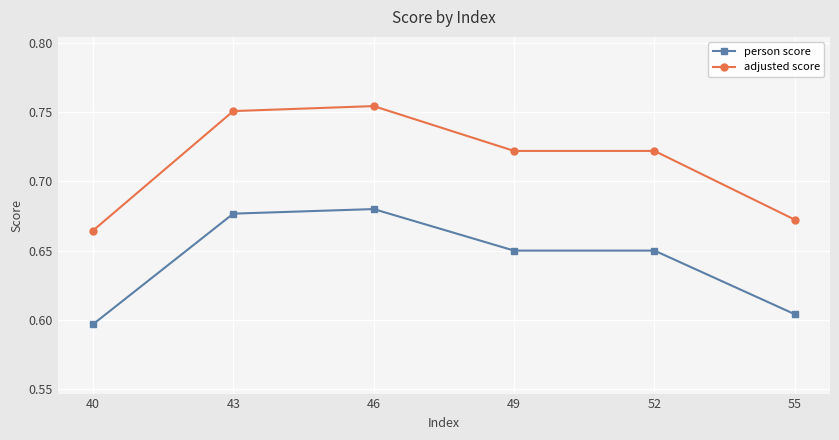

At which label does adjusted score reach its minimum?

40